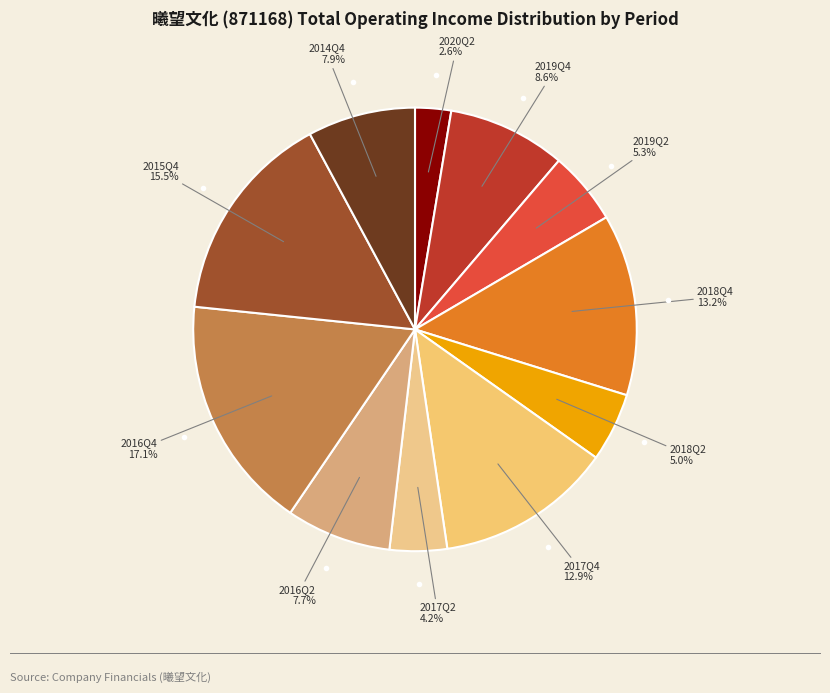

Does 2014Q4 represent more than half of the total?

No